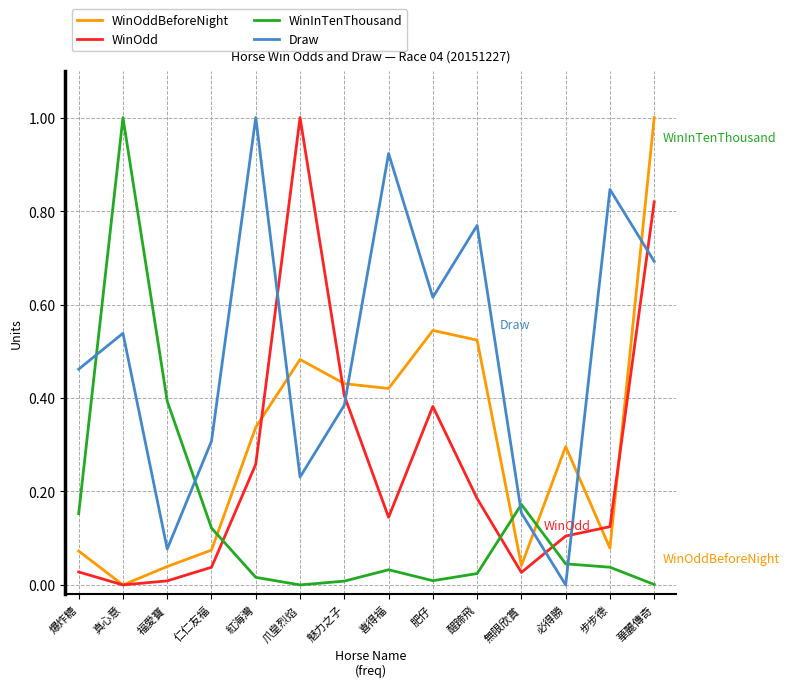

What is the sum of all WinOddBeforeNight values?

4.3